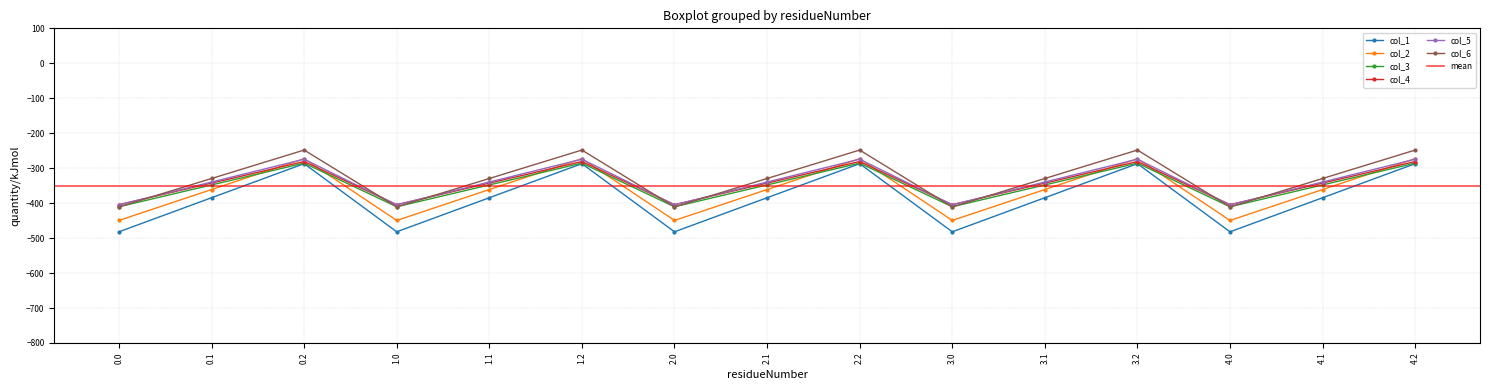

Which series ends up on top after the final intersection of col_3 and col_2?

col_2